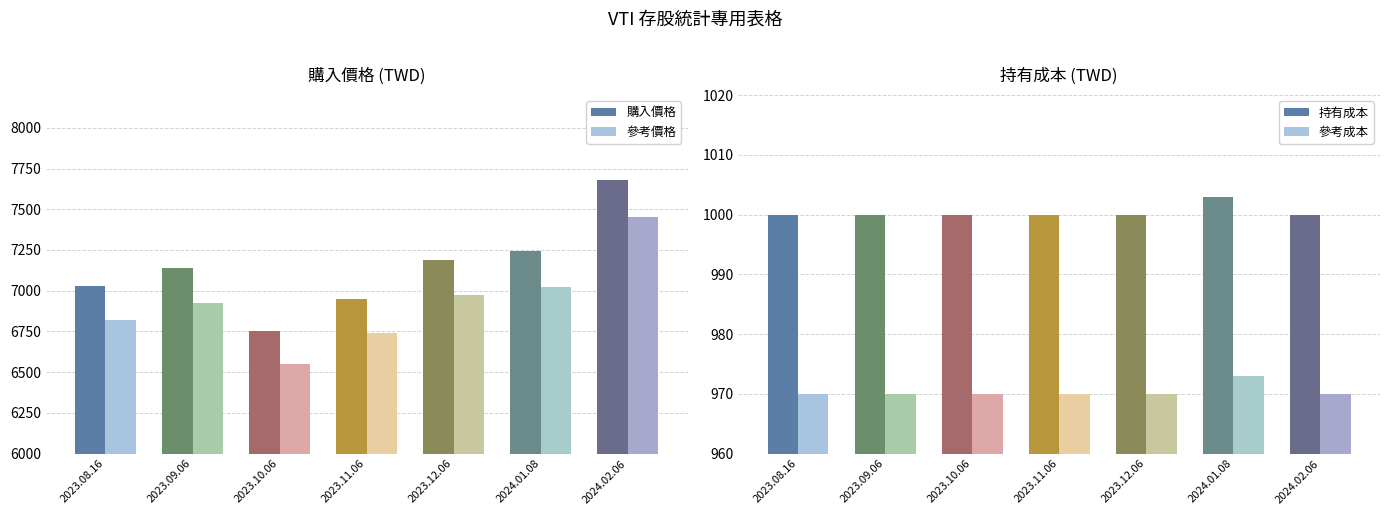

Rank the categories by 持有成本 value from lowest to highest.

2023.08.16, 2023.09.06, 2023.10.06, 2023.11.06, 2023.12.06, 2024.02.06, 2024.01.08